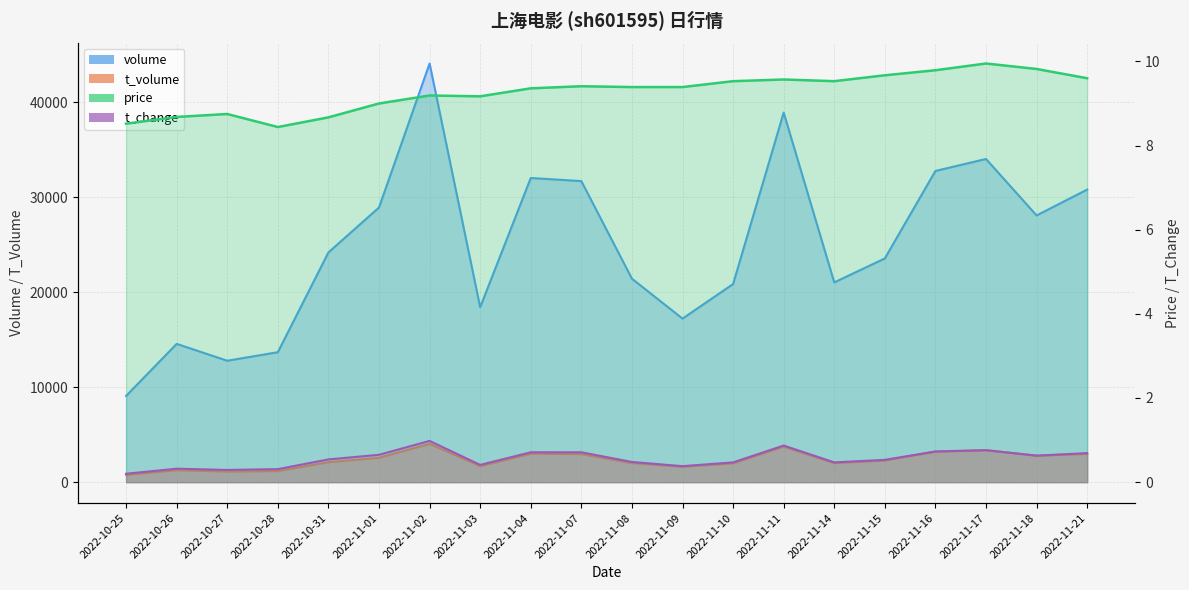

The t_volume series shows 3514.9 at 2022-11-01. True or false?

False